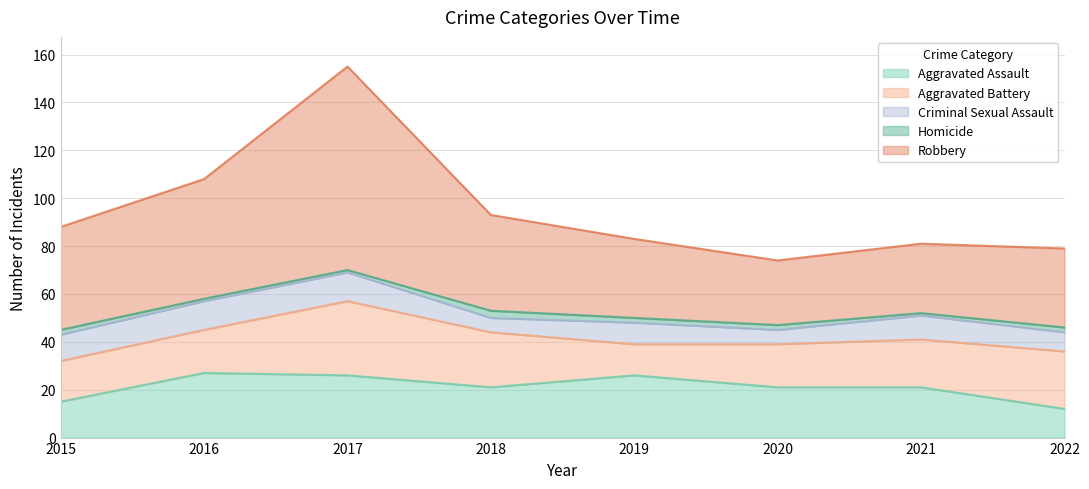

Where is Homicide nearest to the value 2?

2015